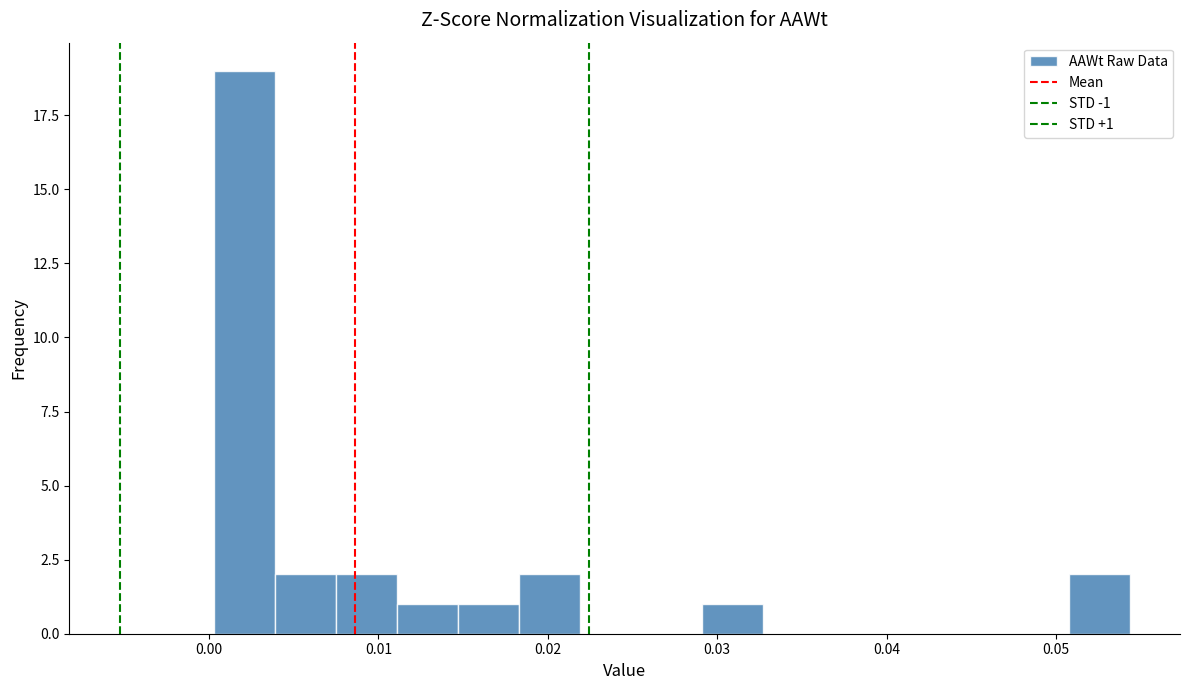

Read against the x-axis, roughly where is the centre of the tallest bar?

0.002